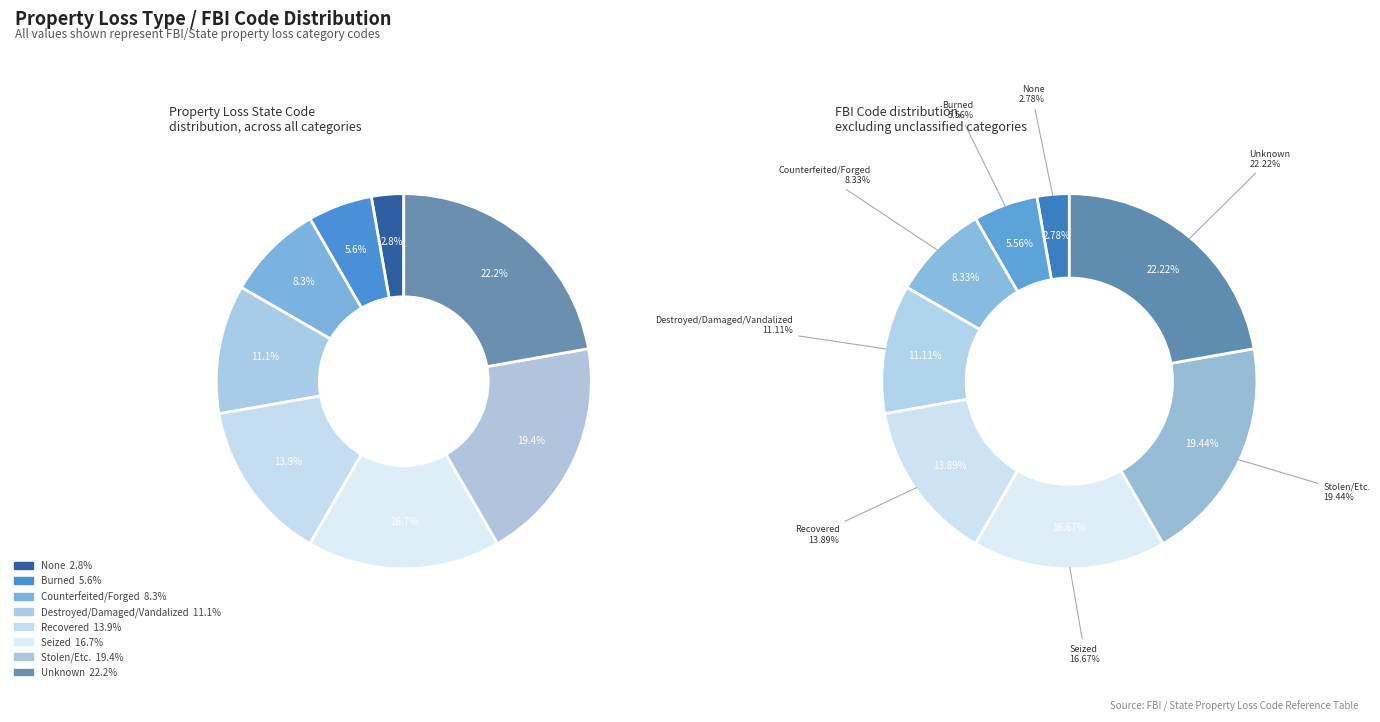

Is there a majority slice in this chart?

No